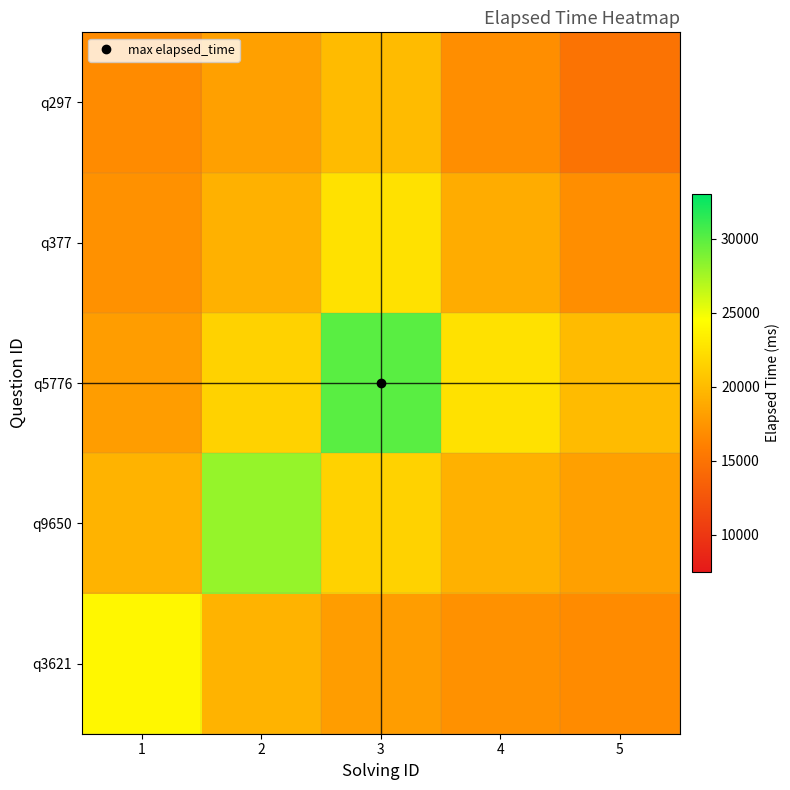

Between 3 and 5, which series saw the biggest shift?

q5776